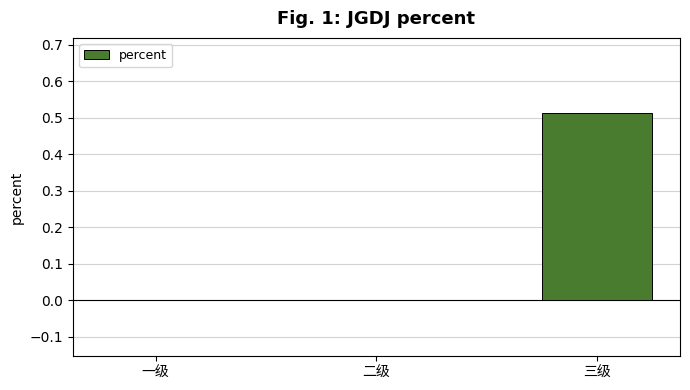

Which label corresponds to the largest value in the chart?

三级